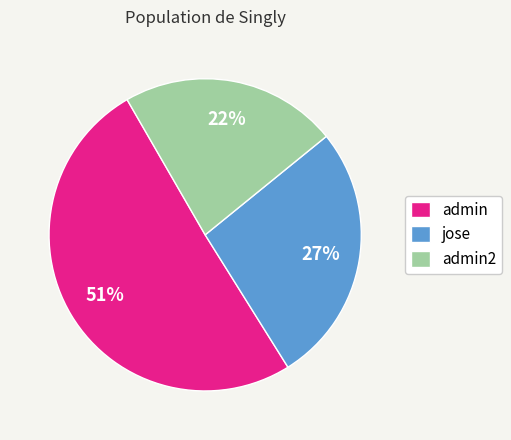

To the nearest percent, what is the combined percentage of admin2 and jose?

49%